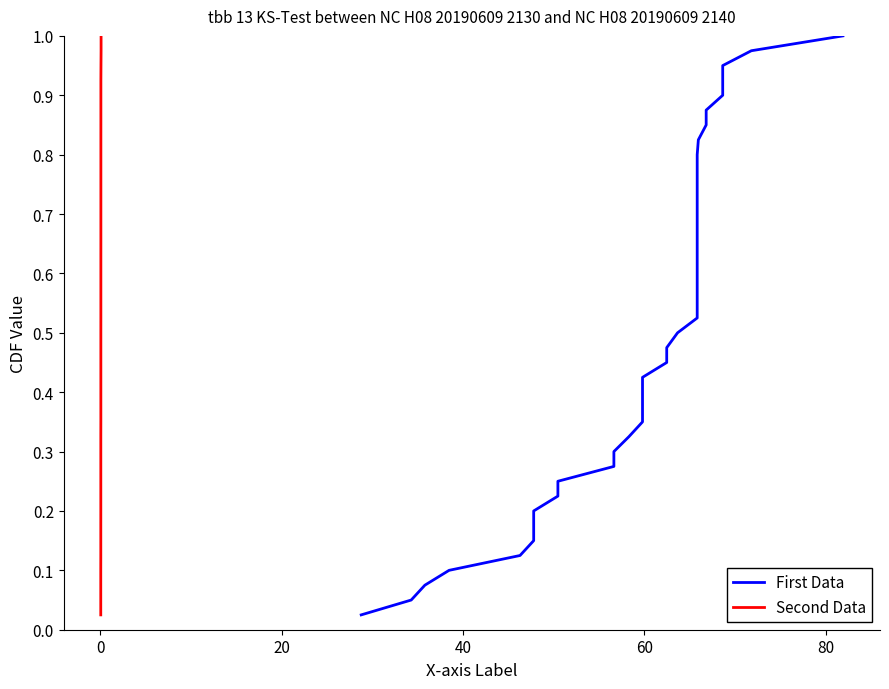

Reading left to right, what are all the values shown in this chart?

First Data: 0.0	0.1	0.1	0.1	0.1	0.1	0.2	0.2	0.2	0.2	0.3	0.3	0.3	0.3	0.4	0.4	0.4	0.5	0.5	0.5	0.5	0.6	0.6	0.6	0.6	0.7	0.7	0.7	0.7	0.8	0.8	0.8	0.8	0.8	0.9	0.9	0.9	0.9	1.0	1.0
Second Data: 0.0	0.1	0.1	0.1	0.1	0.1	0.2	0.2	0.2	0.2	0.3	0.3	0.3	0.3	0.4	0.4	0.4	0.5	0.5	0.5	0.5	0.6	0.6	0.6	0.6	0.7	0.7	0.7	0.7	0.8	0.8	0.8	0.8	0.8	0.9	0.9	0.9	0.9	1.0	1.0